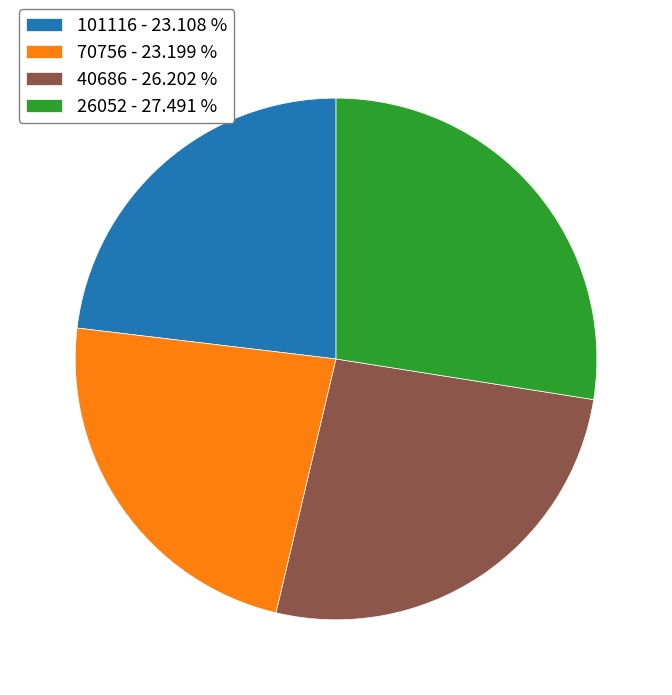

Combined, do 70756 - 23.199 % and 101116 - 23.108 % account for over 50%?

No